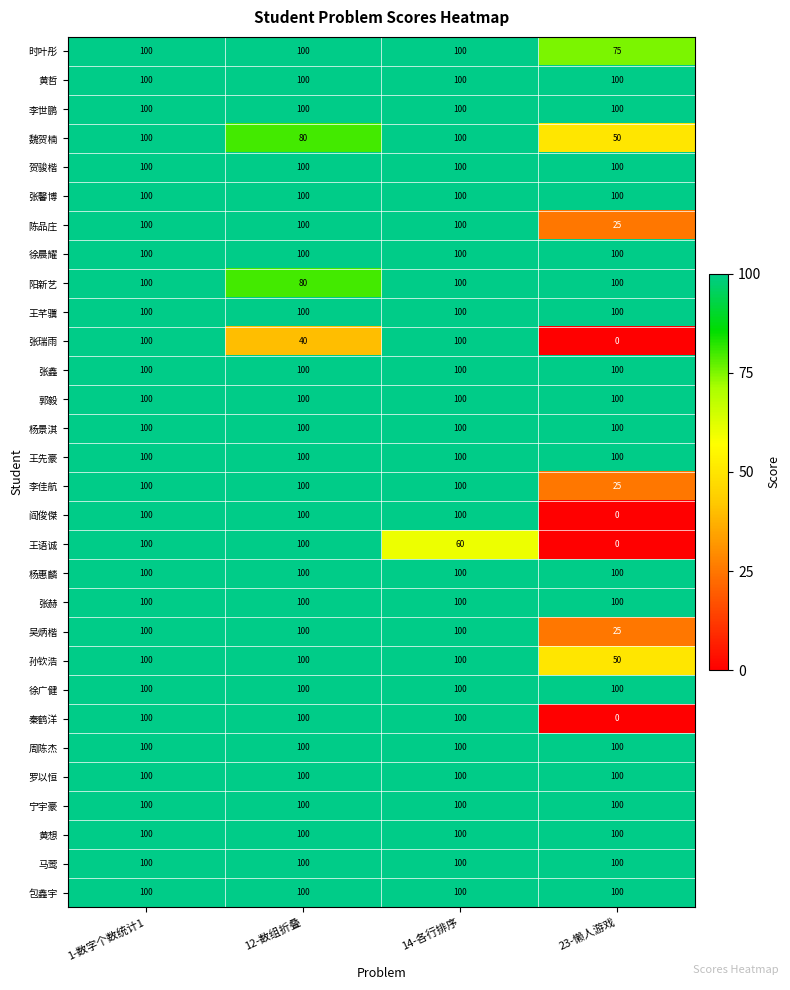

How many series are shown in this chart?

30